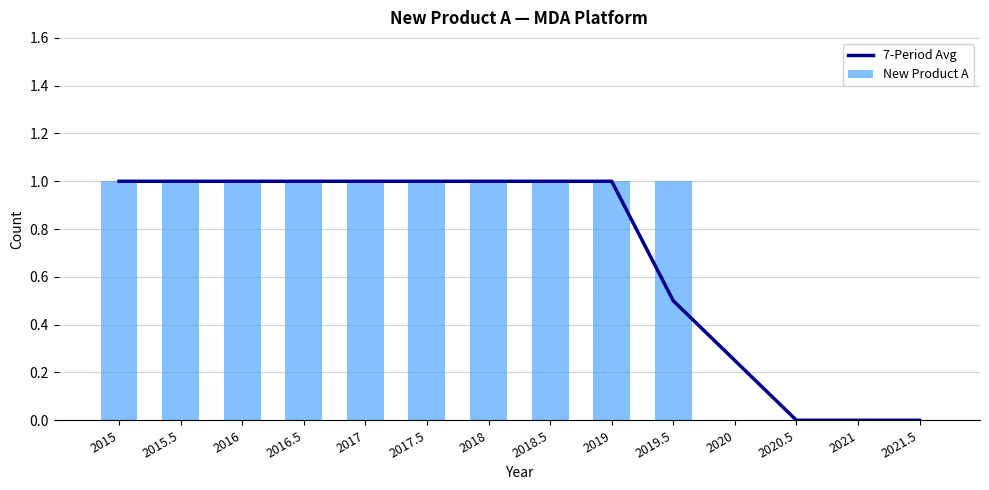

The New Product A series shows 0.0 at 2021.5. True or false?

True